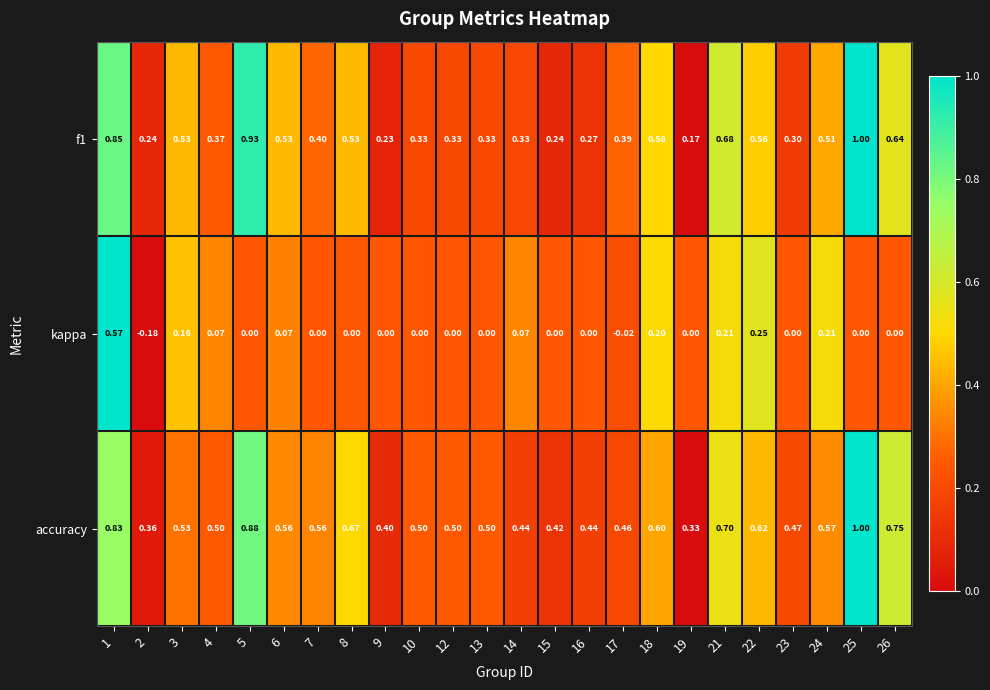

Which series has the largest range (max minus min)?

f1